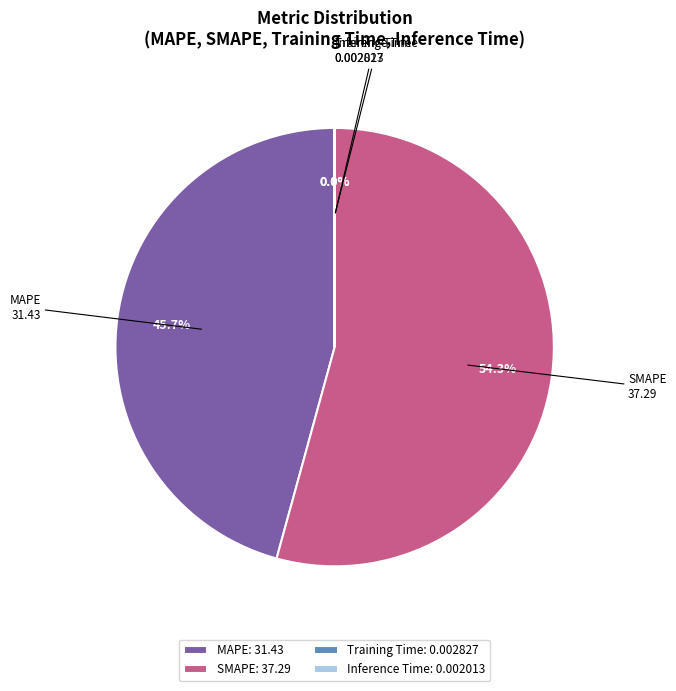

Does SMAPE represent more than half of the total?

Yes